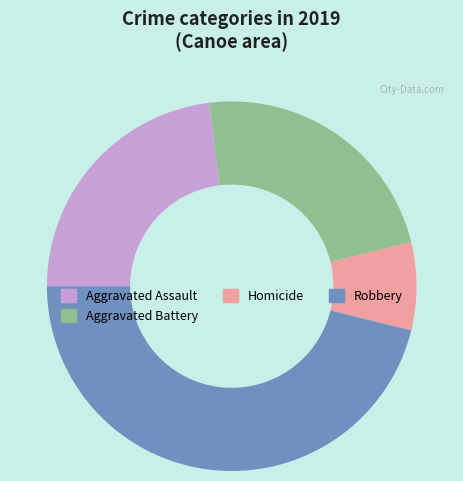

Does any single category account for the majority?

No